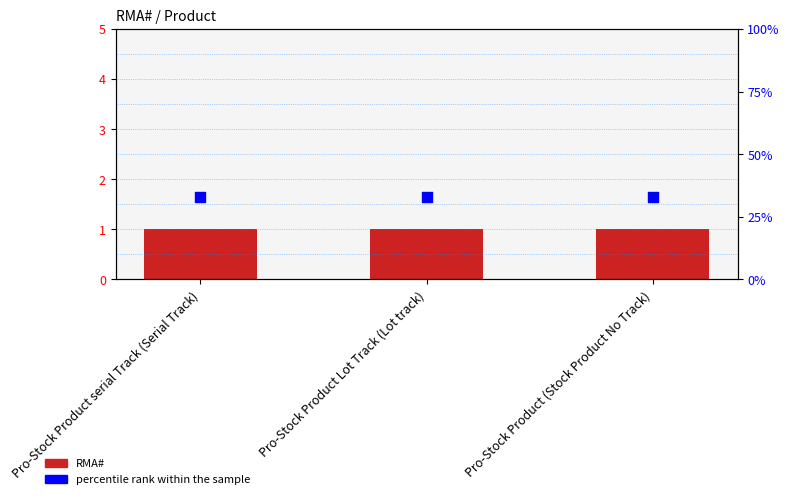

At how many categories does at least one series exceed 1?

3